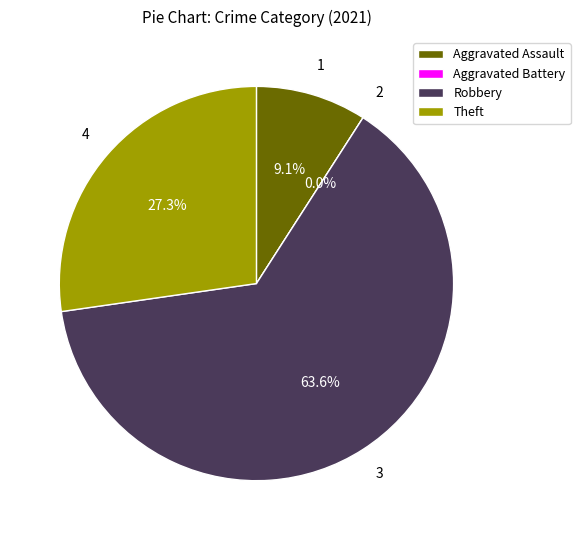

What percentage is NOT represented by Robbery?

36.4%